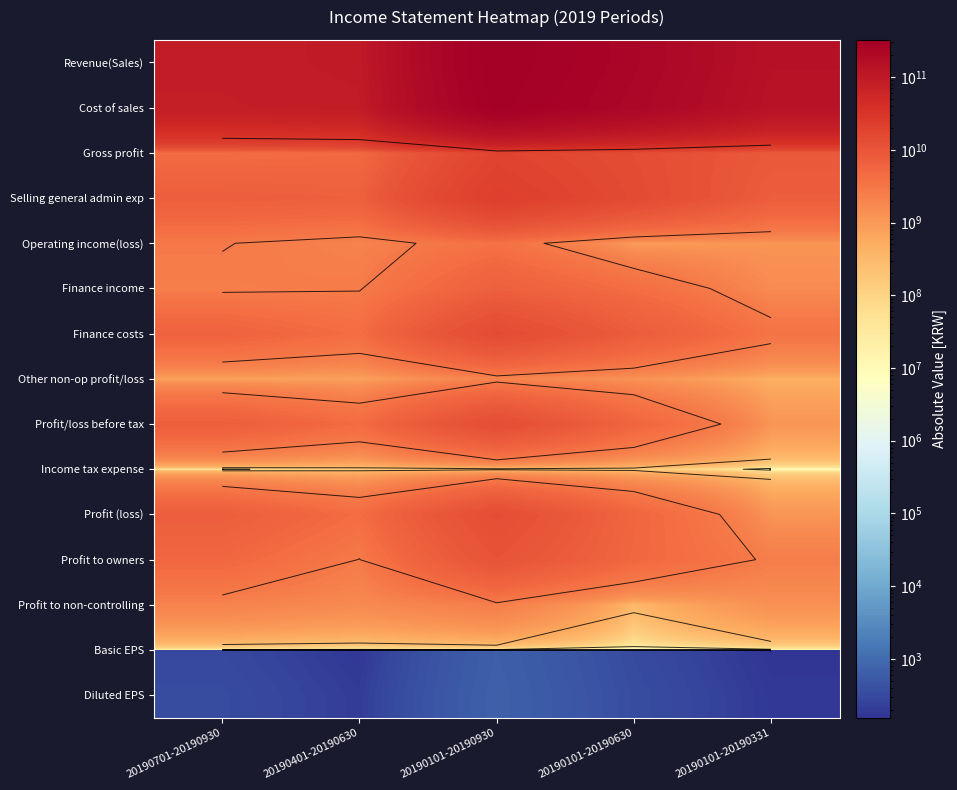

Which category has the lowest value in the Revenue(Sales) series?

20190701-20190930